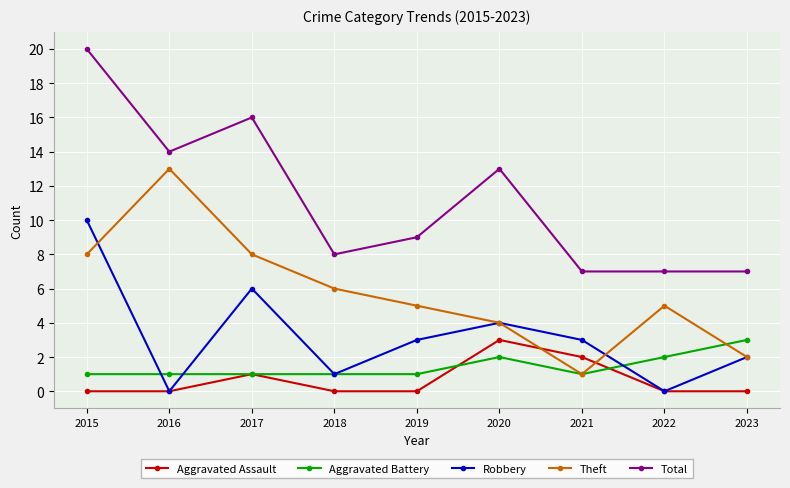

Which series has the largest total across all categories?

Total